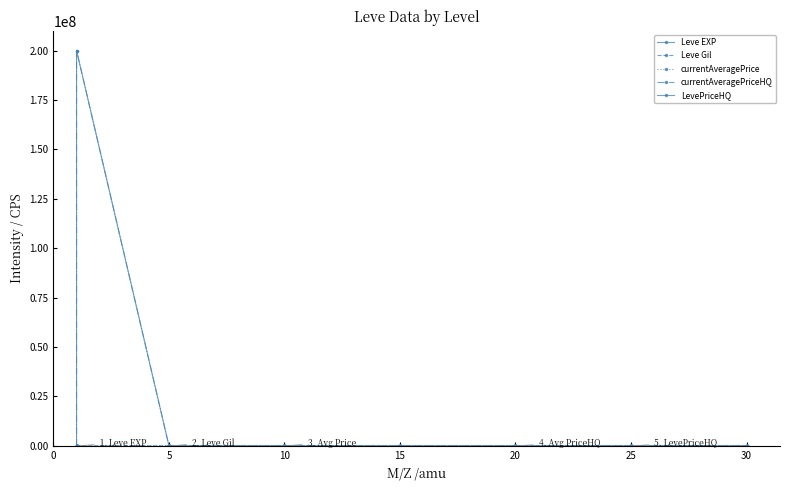

What is the total value across all series at 0?

2151